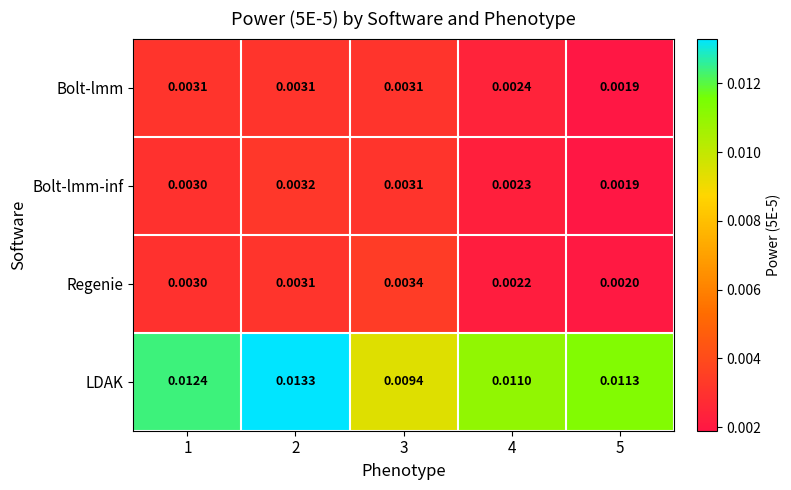

Which series has the largest total across all categories?

LDAK